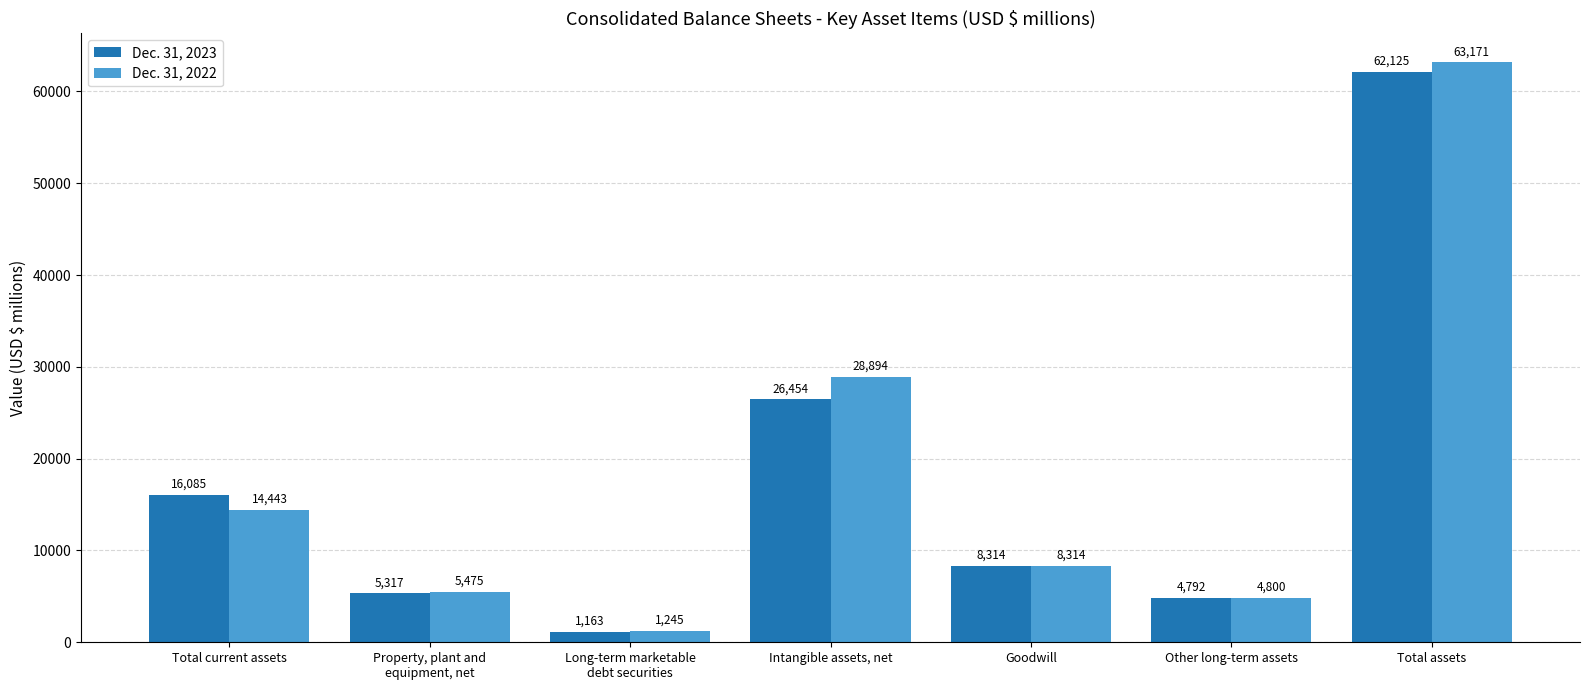

What is the difference between the Dec. 31, 2022 values at Goodwill and Property, plant and
equipment, net?

2839